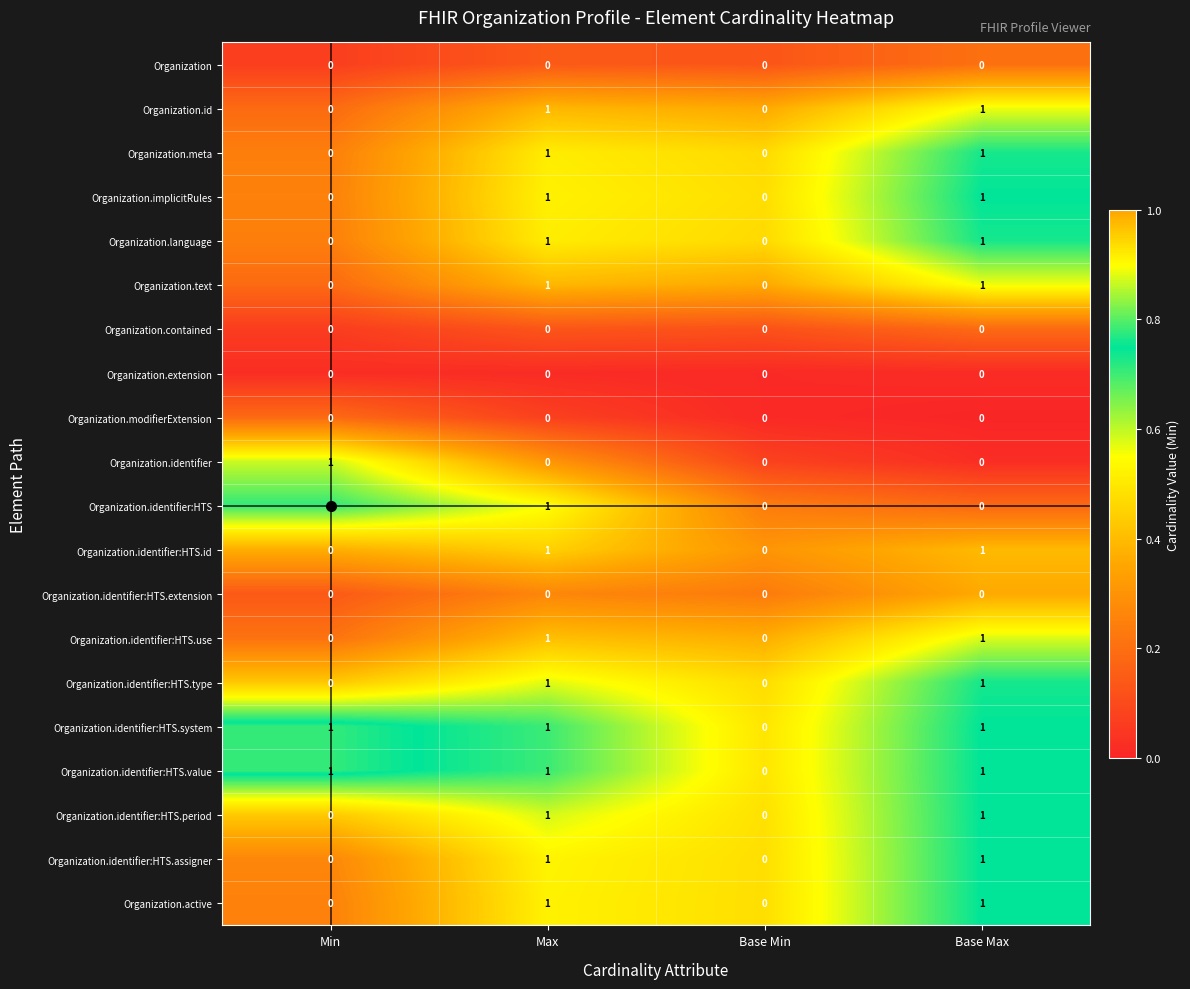

What is the sum of all Organization.identifier:HTS.system values?

3